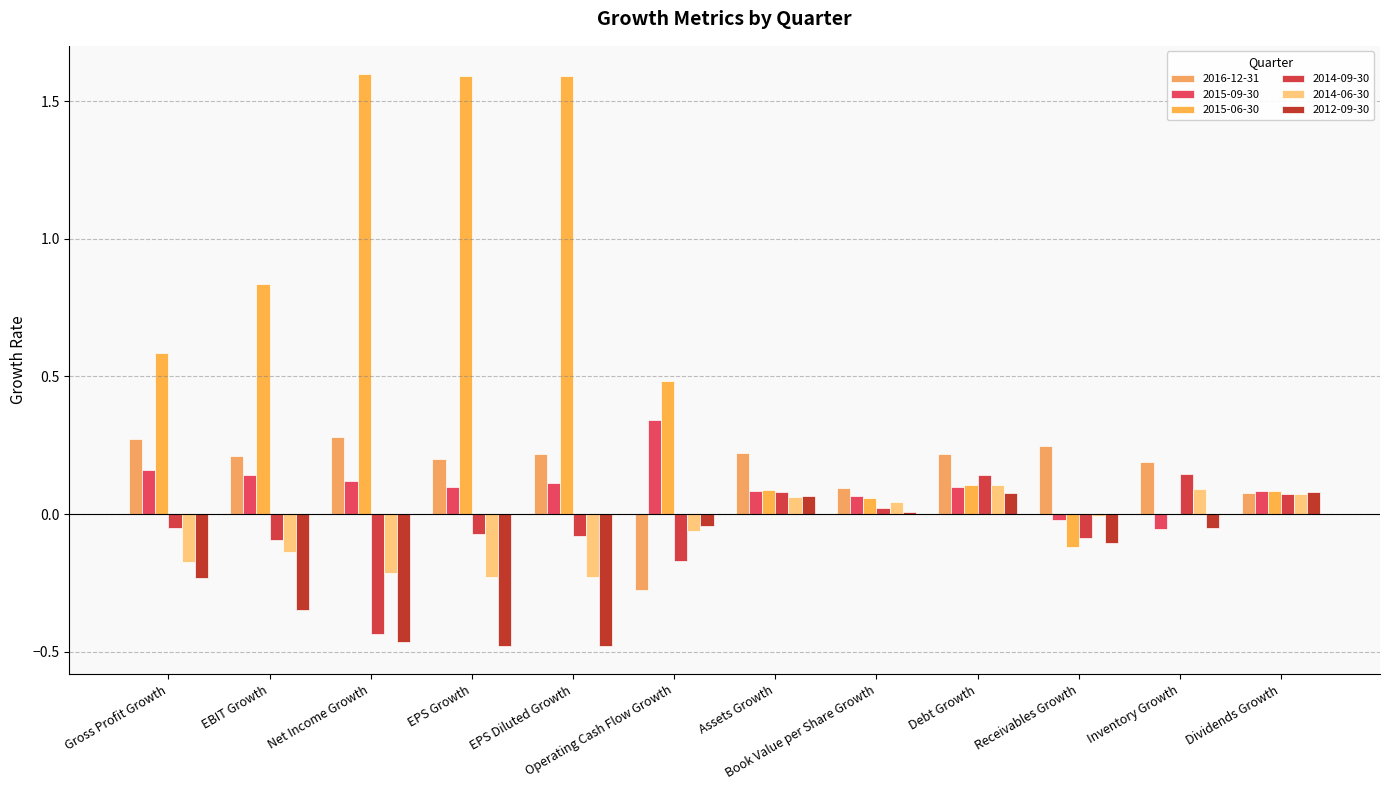

What is the label of the 9th bar from the right?

EPS Growth